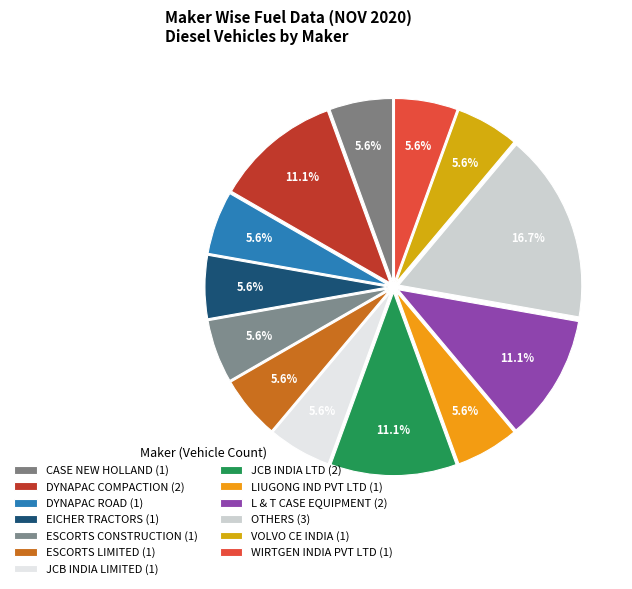

How many slices are in this pie chart?

13